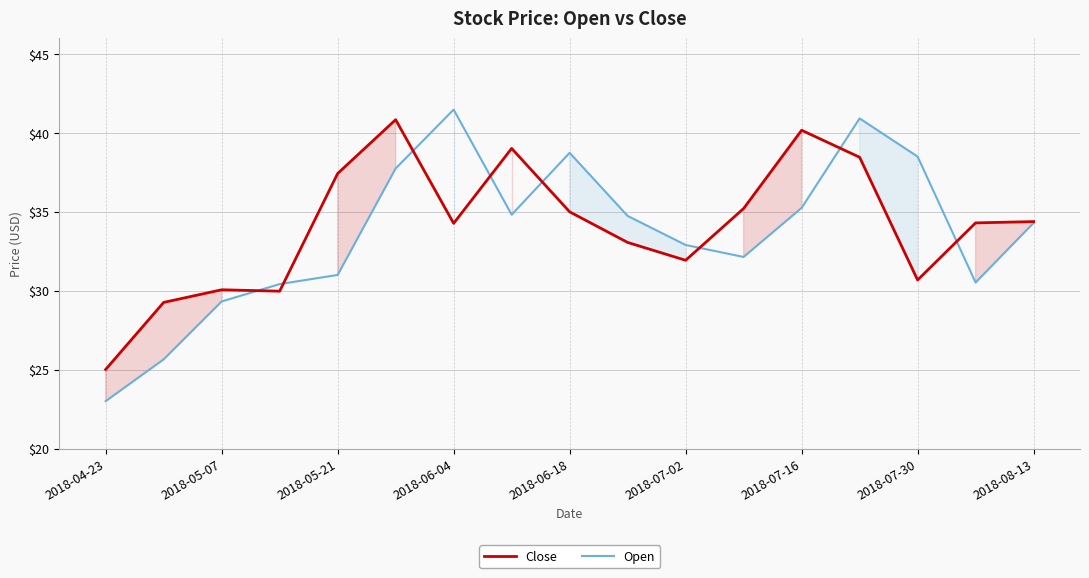

What is the label of the 1st point from the left?

2018-04-23